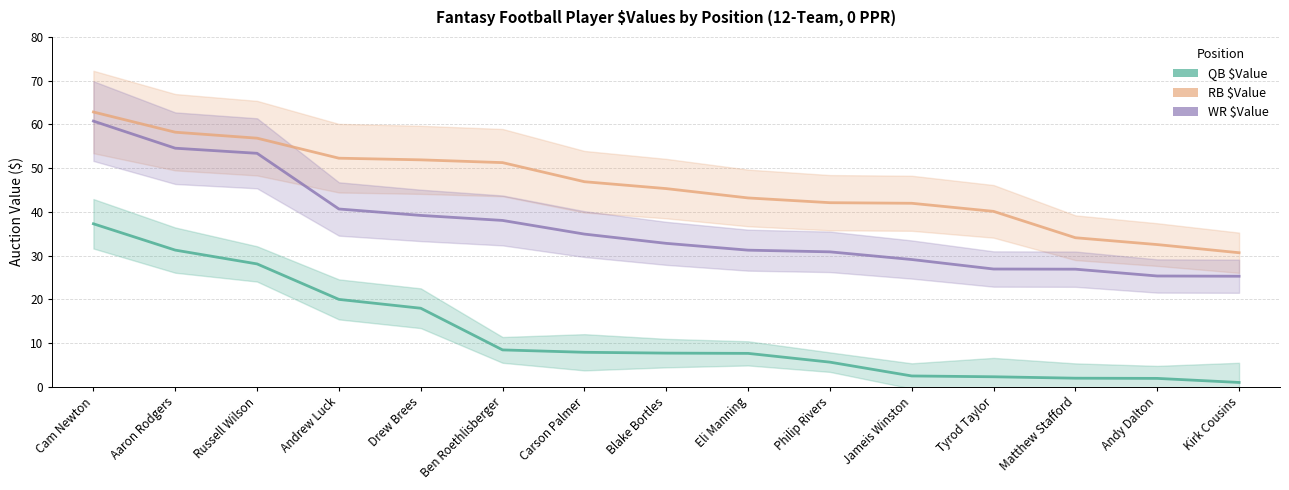

True or false: QB $Value has a value of 2.0 at Matthew Stafford.

True